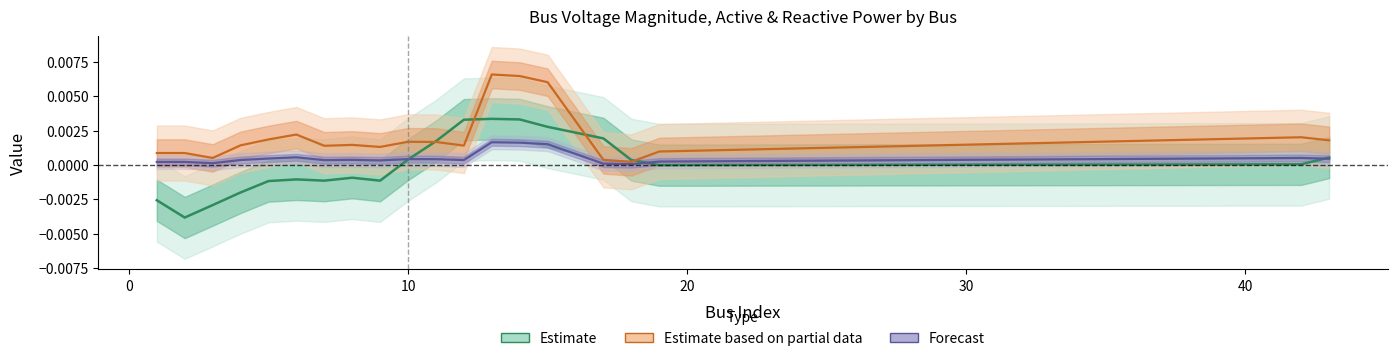

True or false: Estimate based on partial data (Pd) and Forecast (Qd) cross at least once.

False